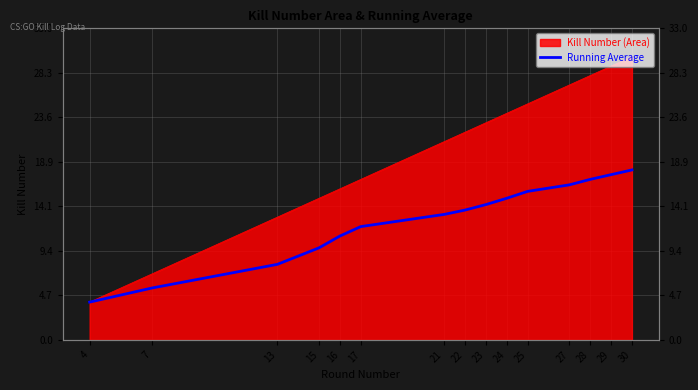

Is it true that the value at 13 is 8.0?

True